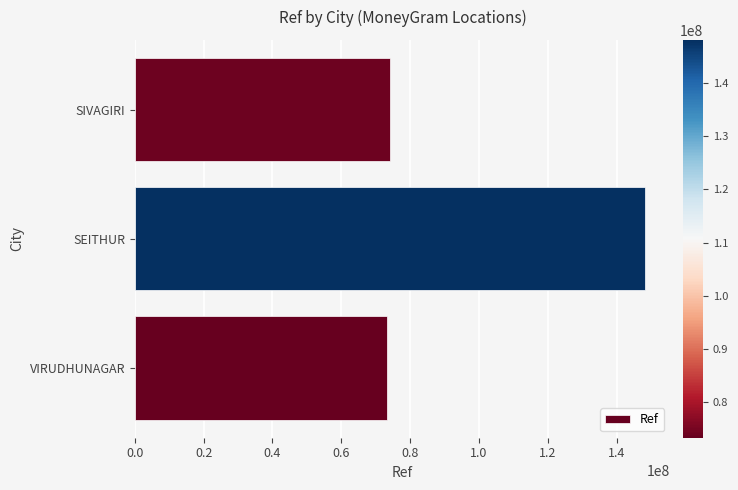

Reading bottom to top, list all the values displayed in this chart.

73267773	148143460	74048739